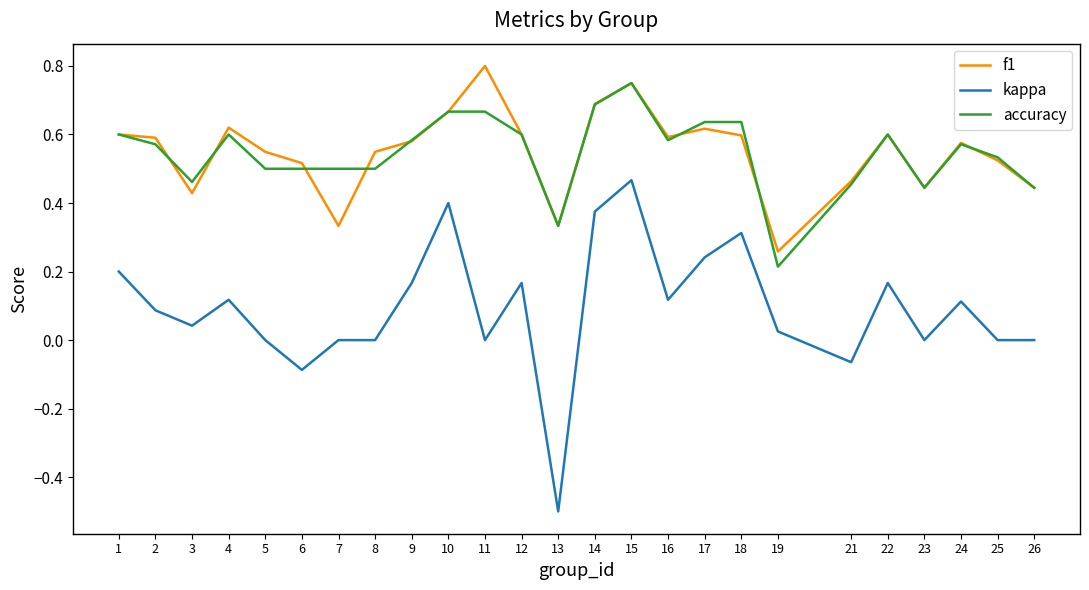

True or false: kappa and accuracy cross at least once.

False